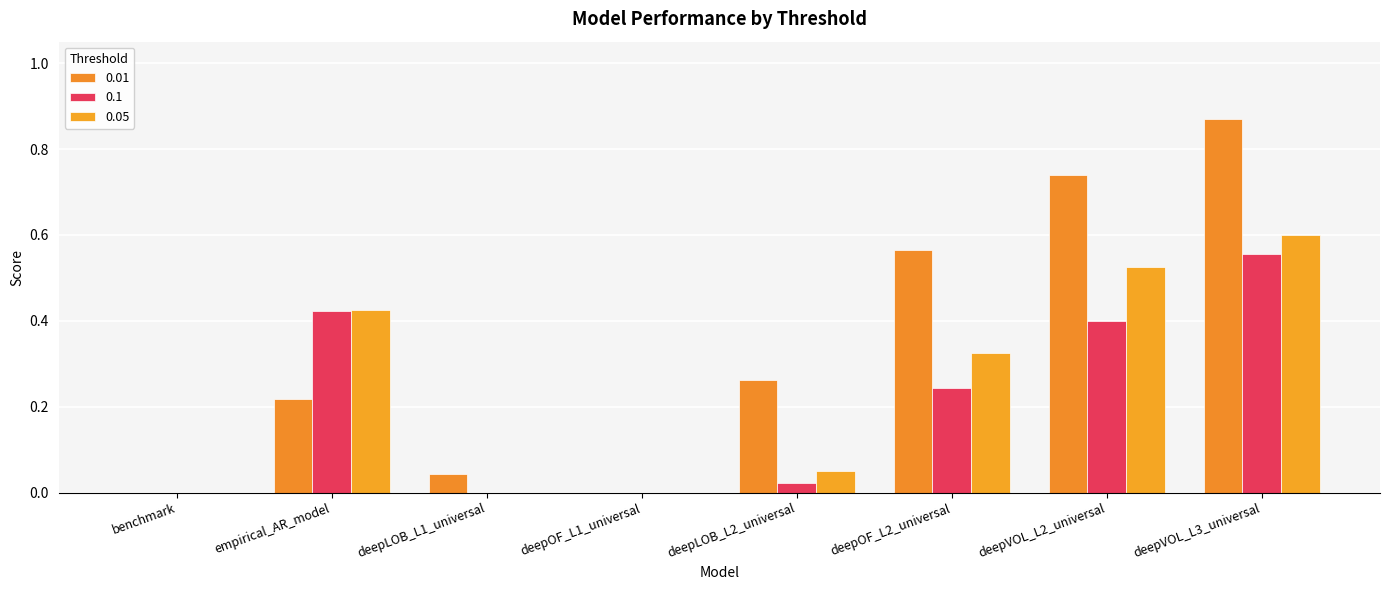

True or false: 0.01 has a value of -0.5 at deepOF_L1_universal.

False